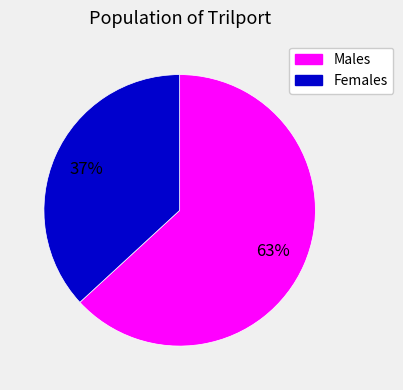

To the nearest percent, what is the difference between the largest and smallest slice percentages?

26%